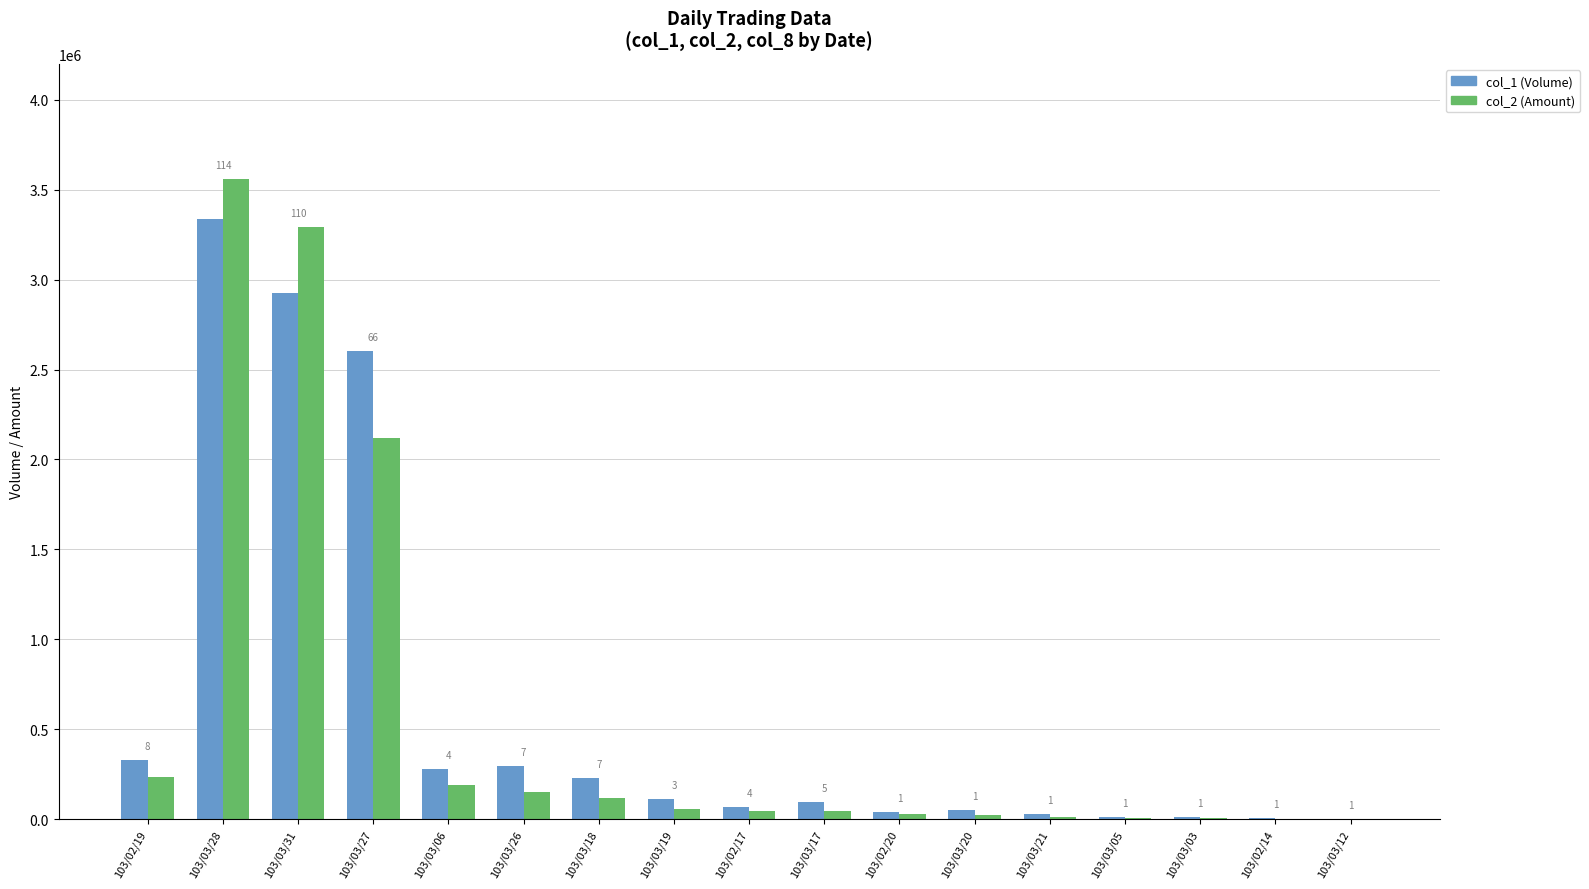

What is the sum of all col_2 (Amount) values?

9890890